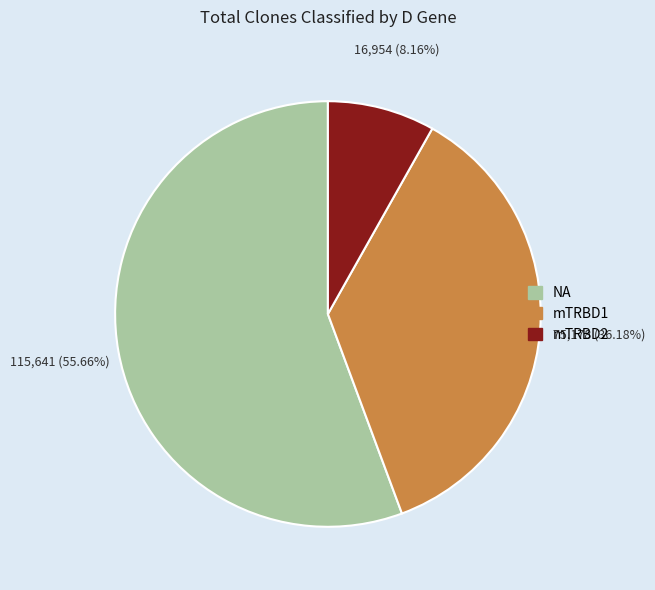

How many segments does this pie chart have?

3